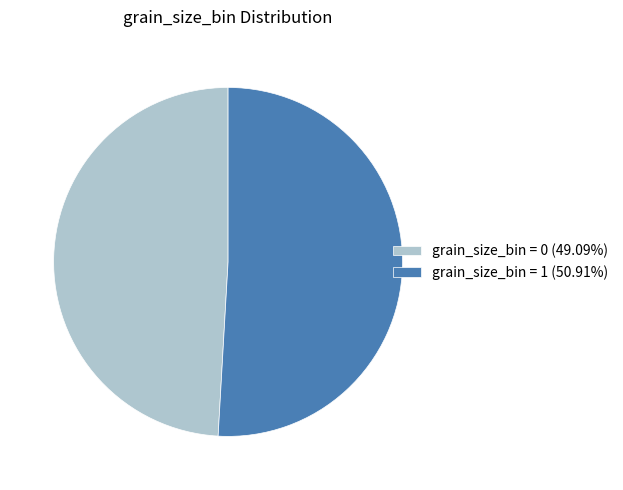

True or false: grain_size_bin = 0 accounts for 49% of the total.

True